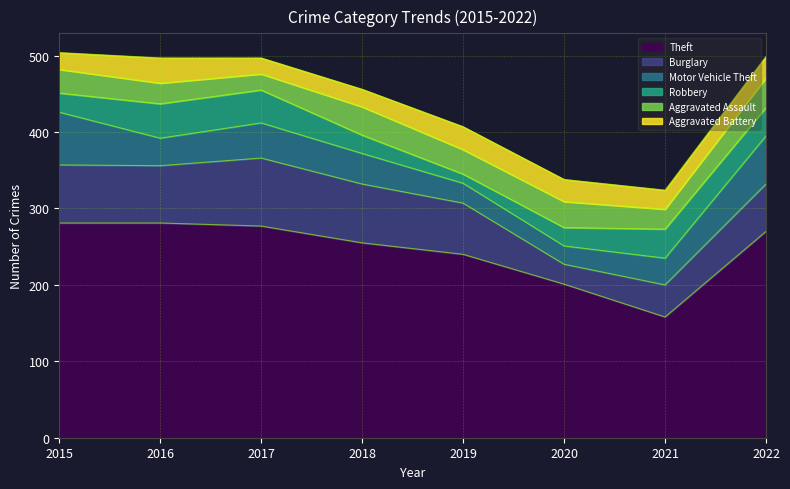

Which series ends up on top after the final intersection of Aggravated Assault and Robbery?

Aggravated Assault